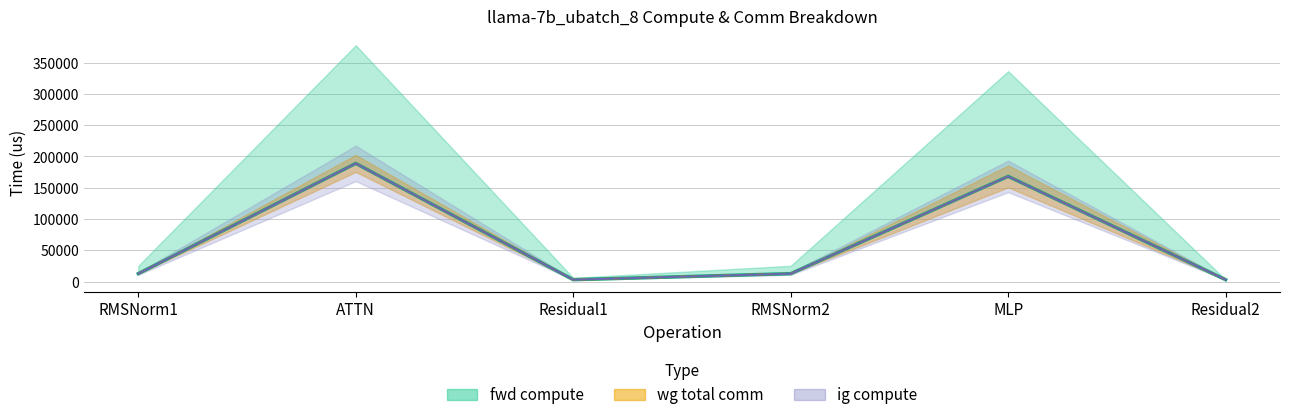

What is the change in value from RMSNorm1 to ATTN?

+176319.6